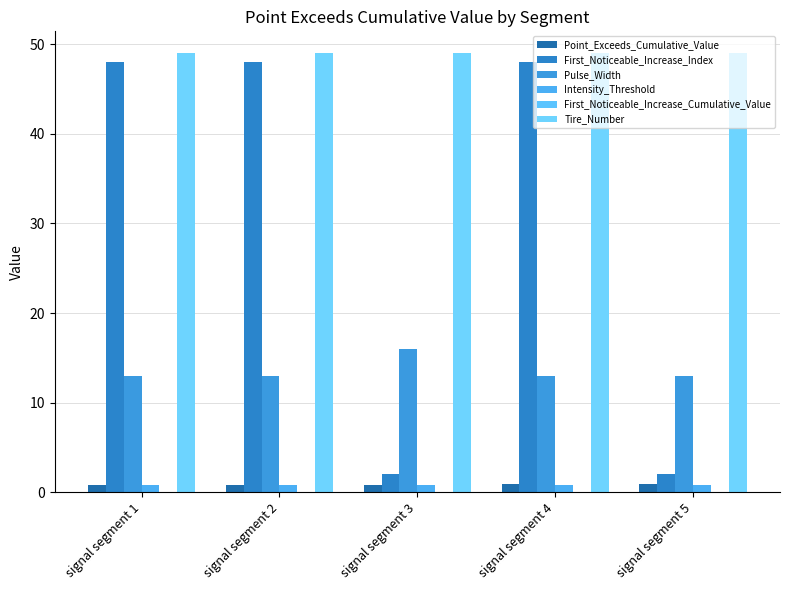

How many groups of bars are there?

5